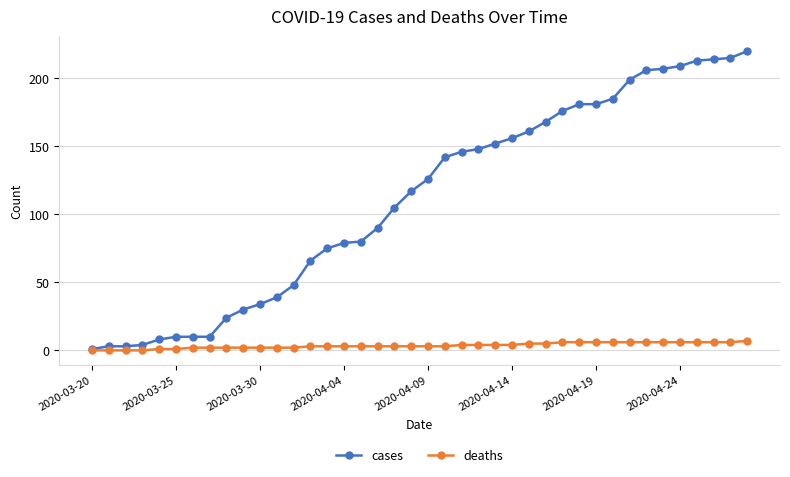

What is the greatest value displayed?

220